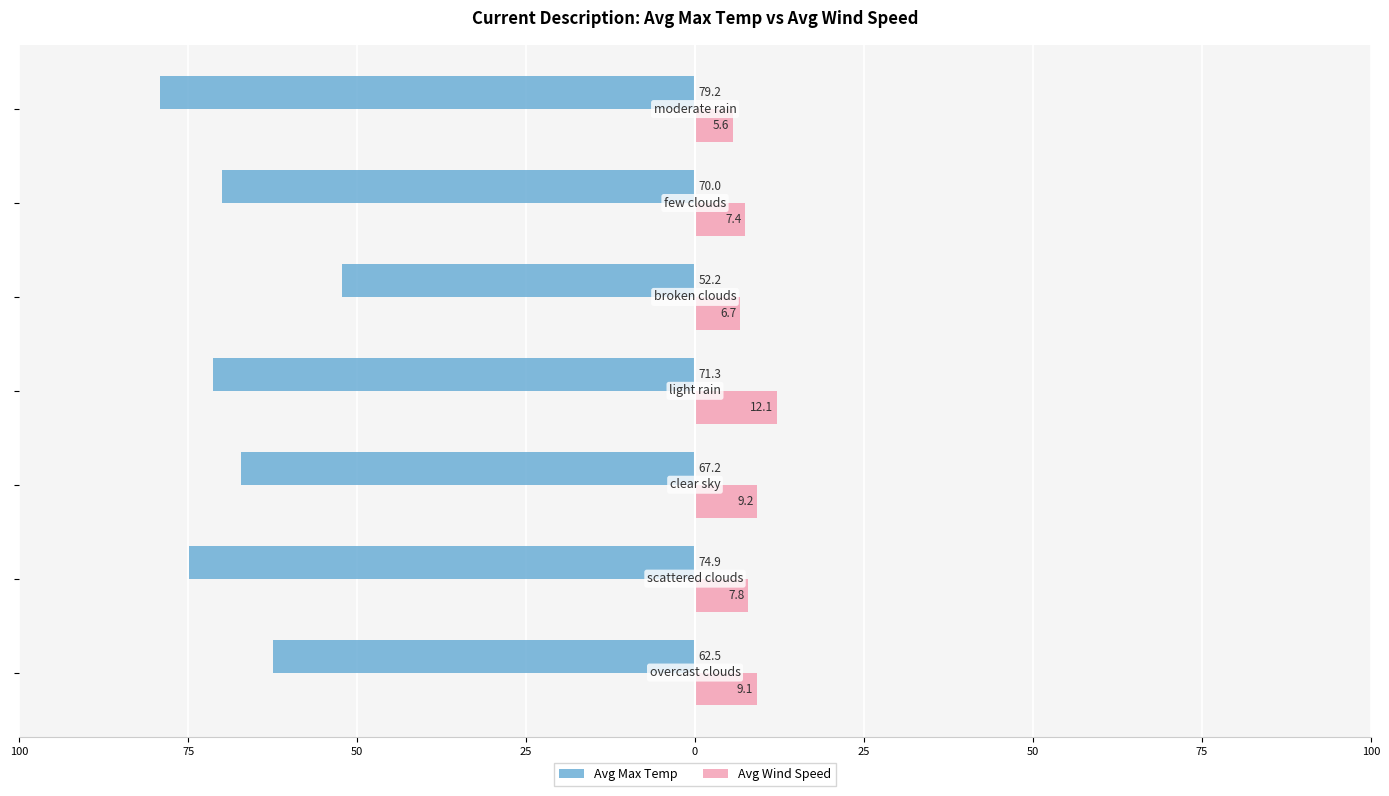

What are all the series names shown in the legend?

Avg Max Temp, Avg Wind Speed